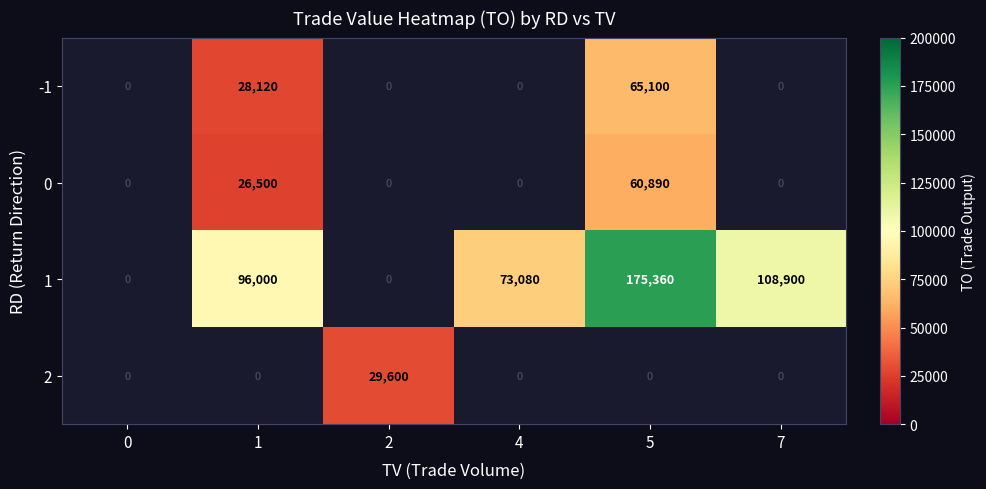

Which series has the largest total across all categories?

1